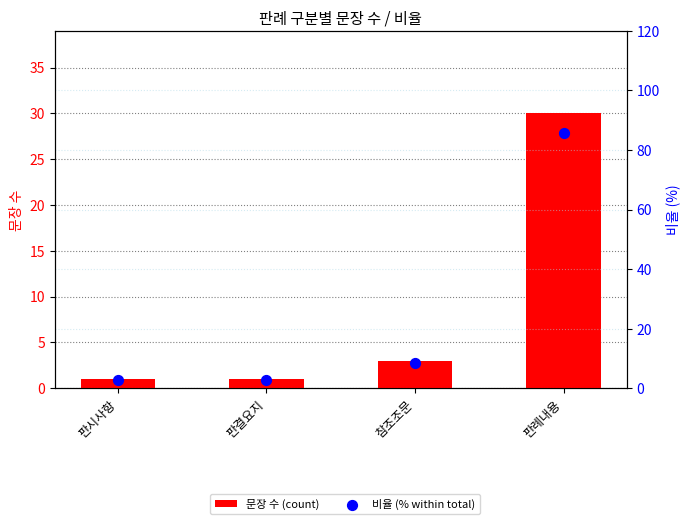

Which series has the largest Y range (max minus min)?

비율 (% within total)